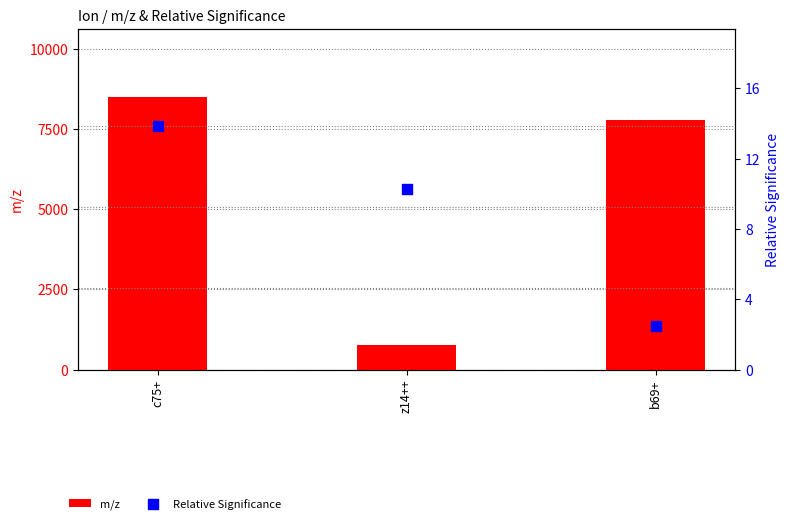

What are all the series names shown in the legend?

m/z, Relative Significance